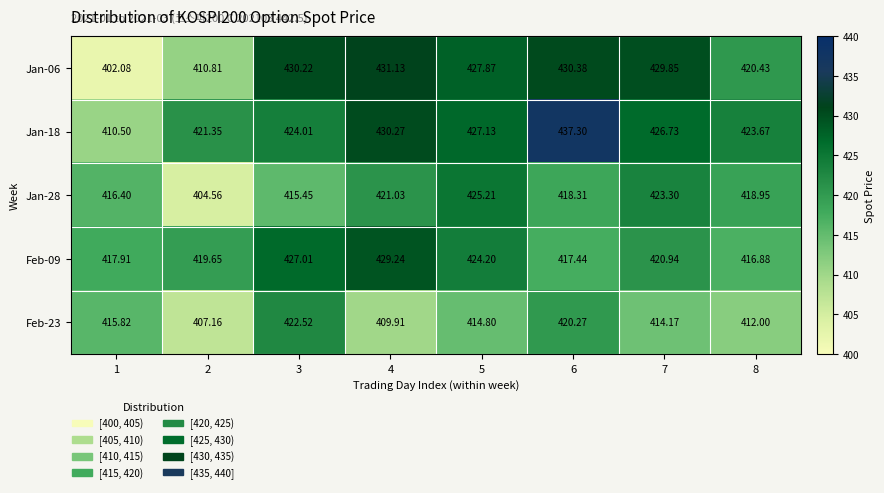

Is the value of Feb-23 at 5 greater than the value of Jan-06 at 1?

Yes